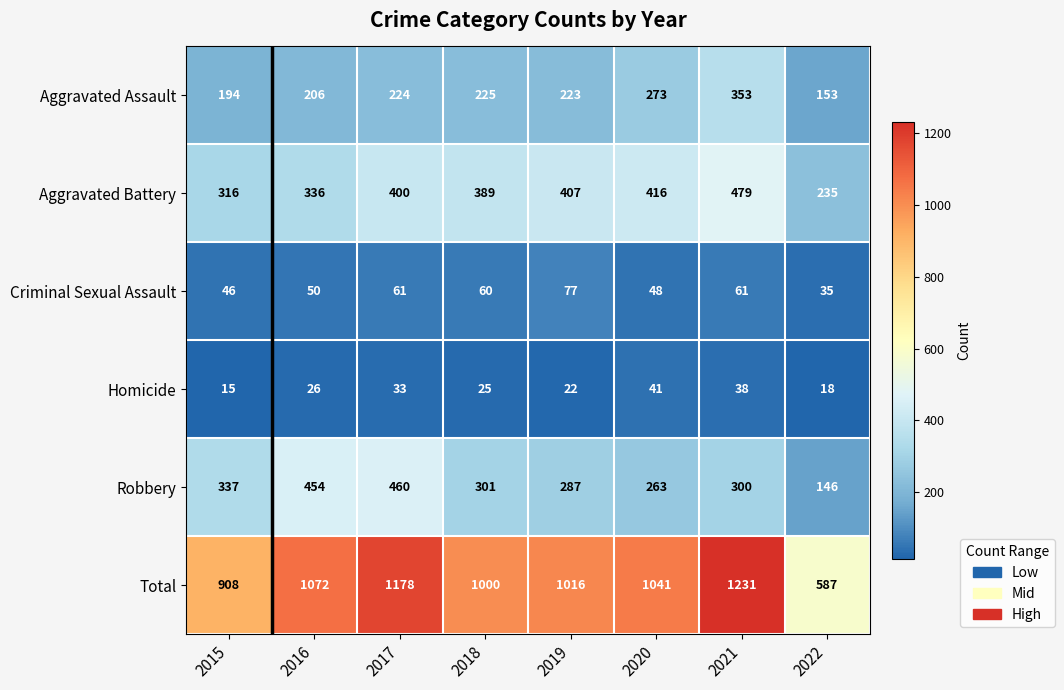

Which category has the highest value across all series?

2021